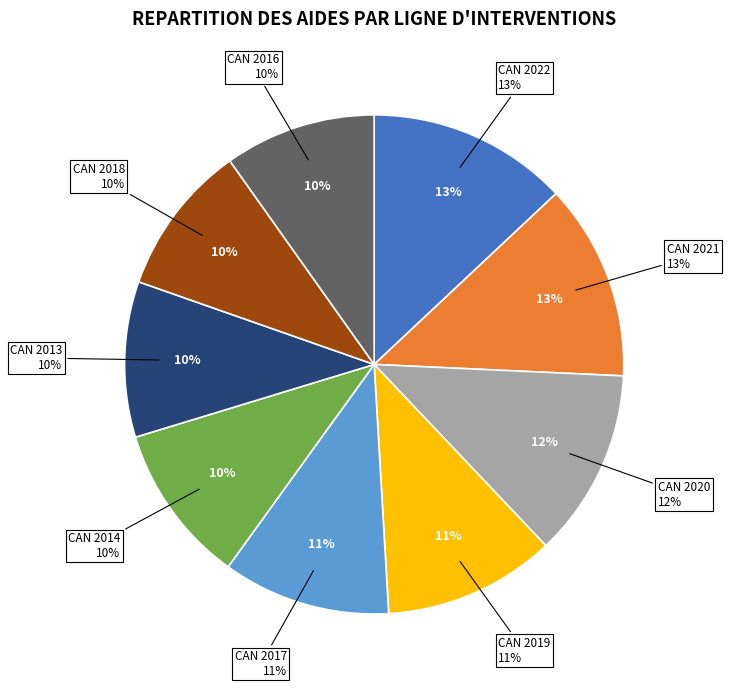

Is it true that CAN 2016 is 10% of the pie?

True